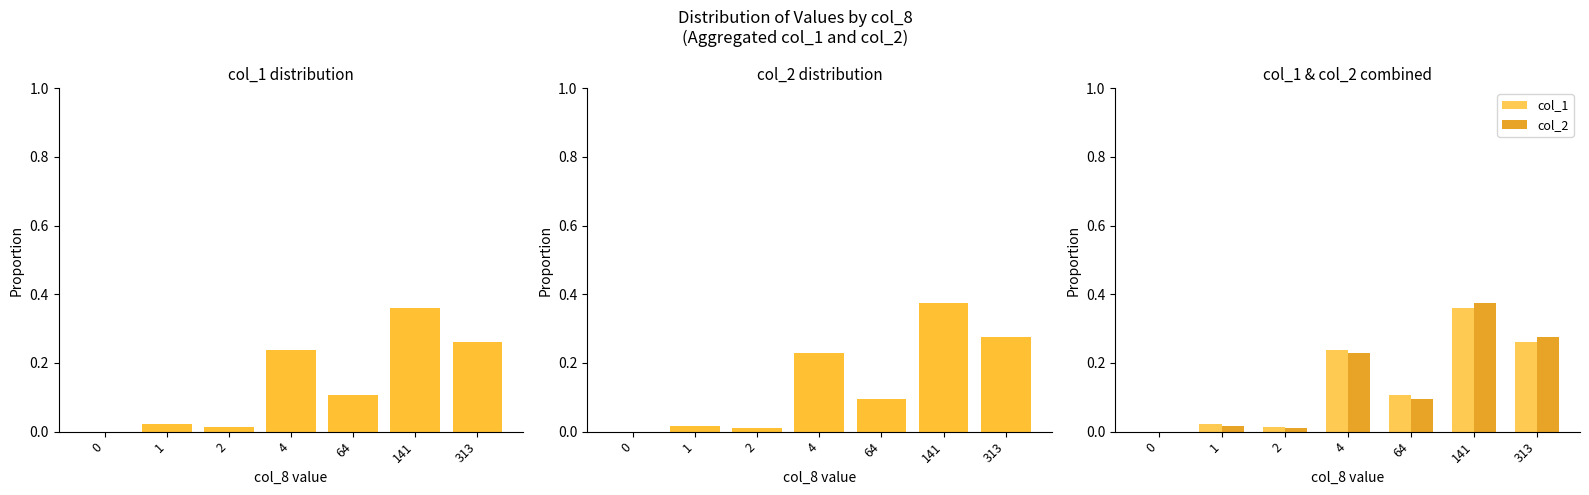

How many data points does each series have?

7